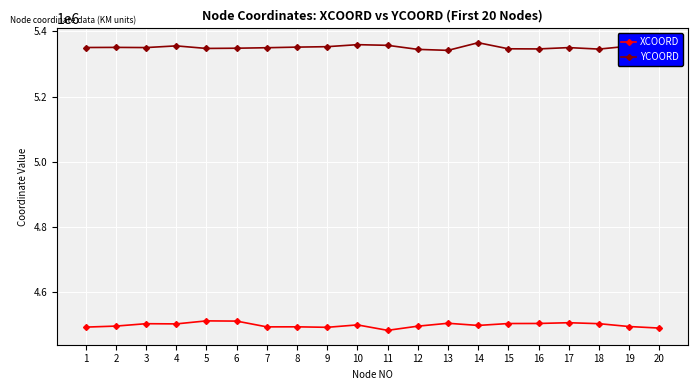

True or false: YCOORD has a value of 2874375.3 at 2.

False